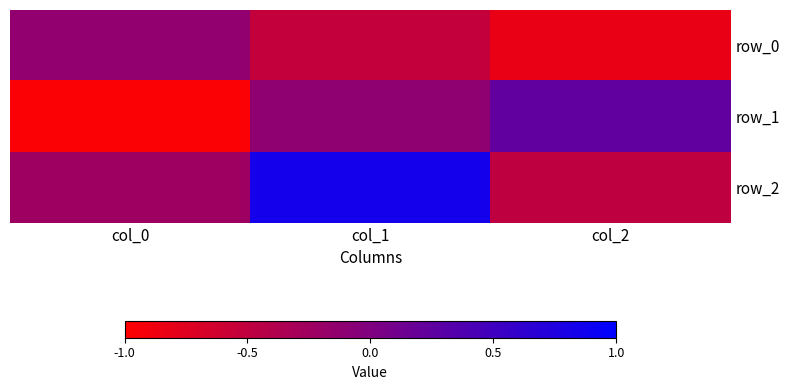

True or false: row_2 has a value of -0.5 at col_2.

True